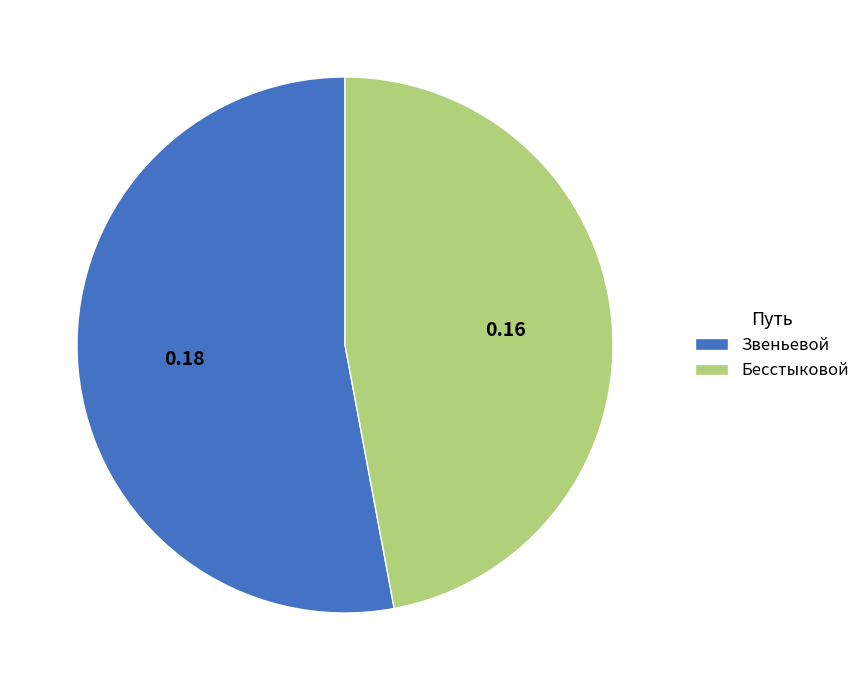

Which slice is the smallest?

Бесстыковой